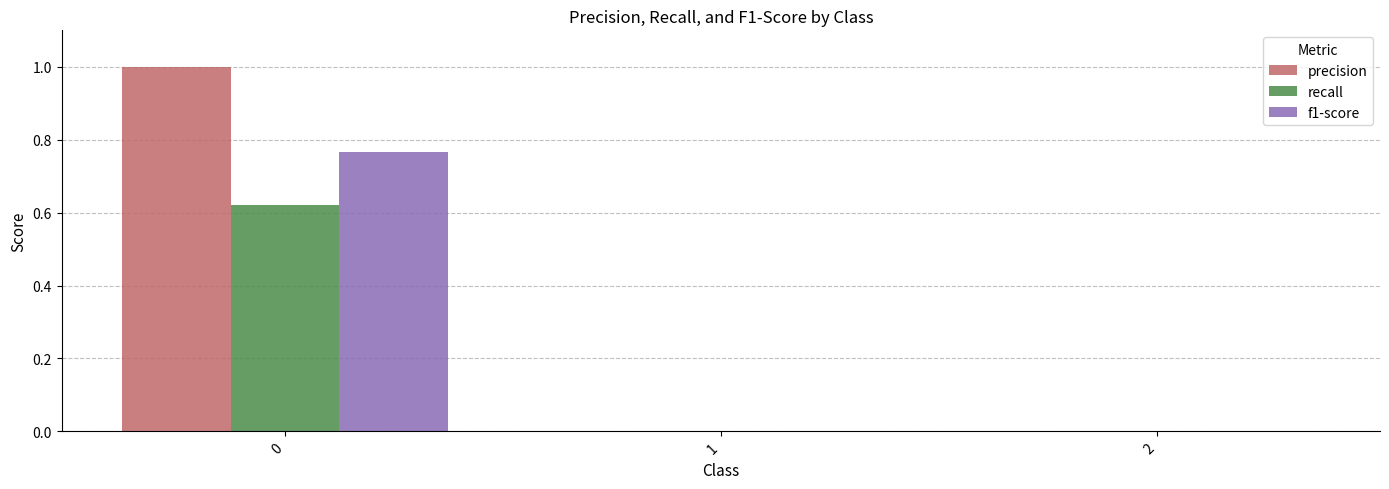

Count the number of categories in the chart.

3